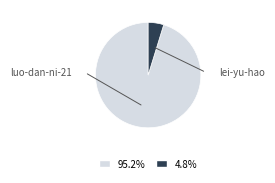

Count the number of slices in the pie.

2